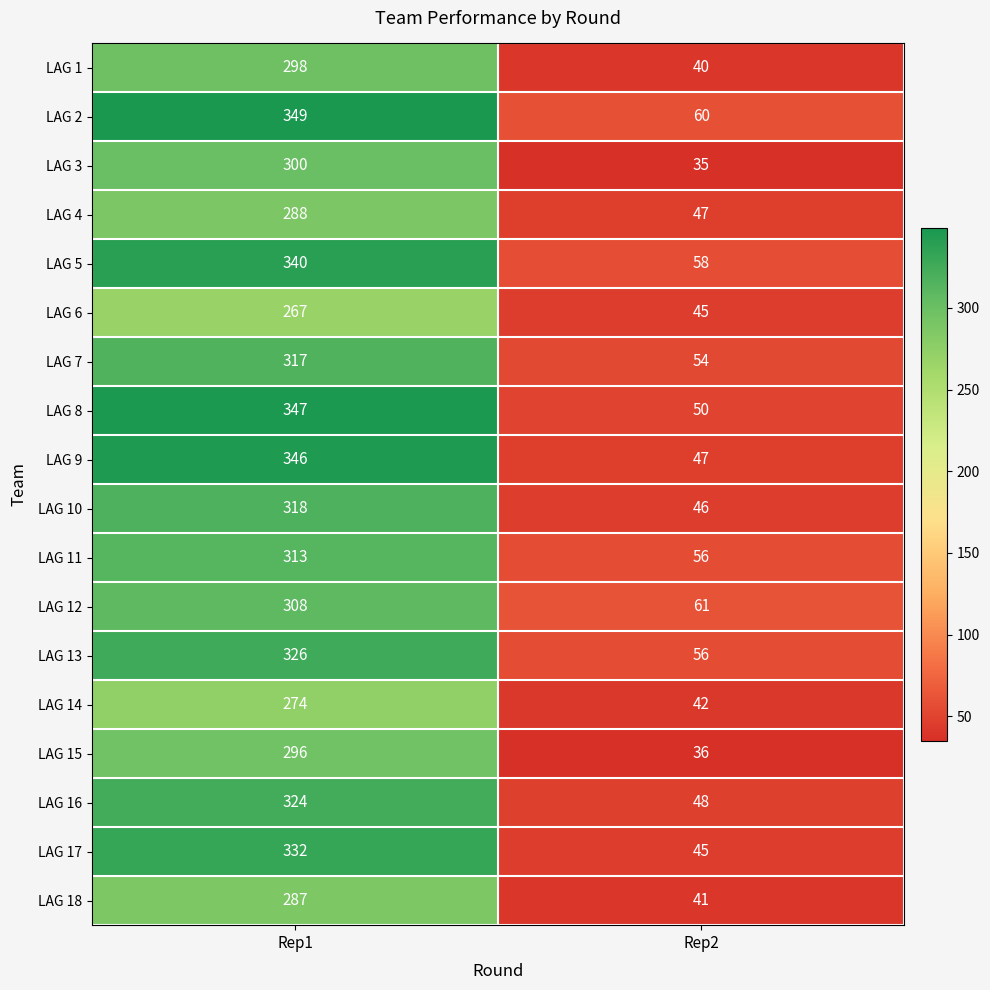

Rank the series at Rep1 from highest to lowest value.

LAG 2, LAG 8, LAG 9, LAG 5, LAG 17, LAG 13, LAG 16, LAG 10, LAG 7, LAG 11, LAG 12, LAG 3, LAG 1, LAG 15, LAG 4, LAG 18, LAG 14, LAG 6